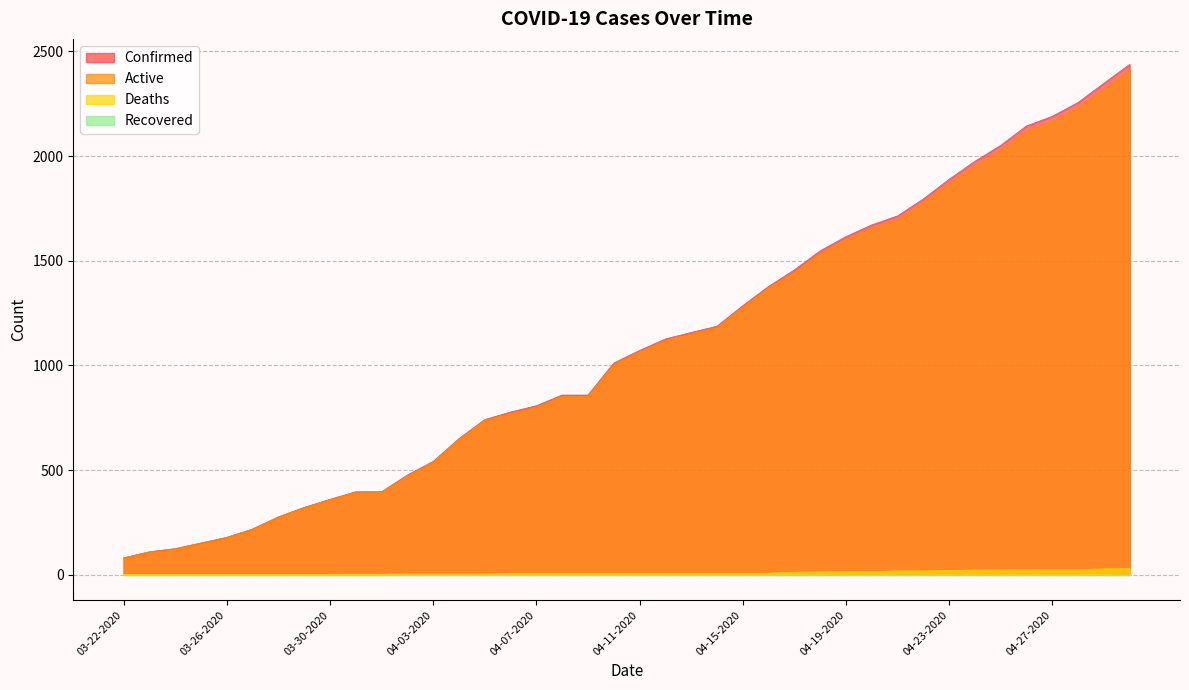

At which label does Active first exceed 1064?

04-12-2020